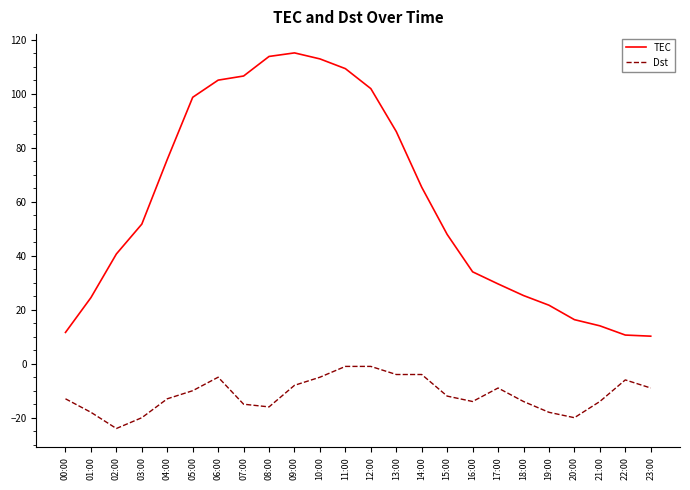

Rank the series by their average value, from lowest to highest.

Dst, TEC